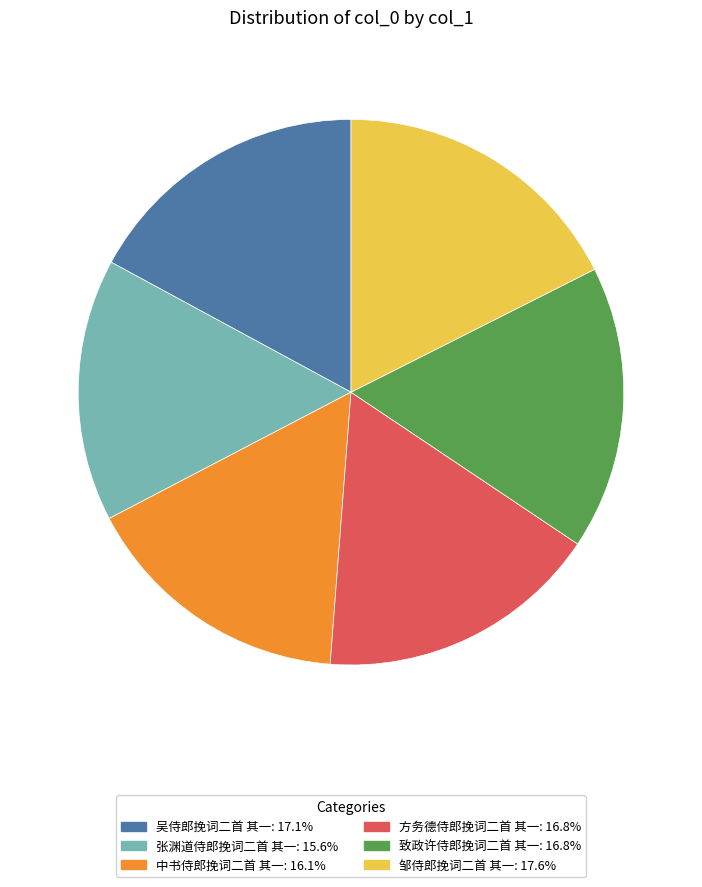

Between 邹侍郎挽词二首 其一 and 方务德侍郎挽词二首 其一, which is larger?

邹侍郎挽词二首 其一